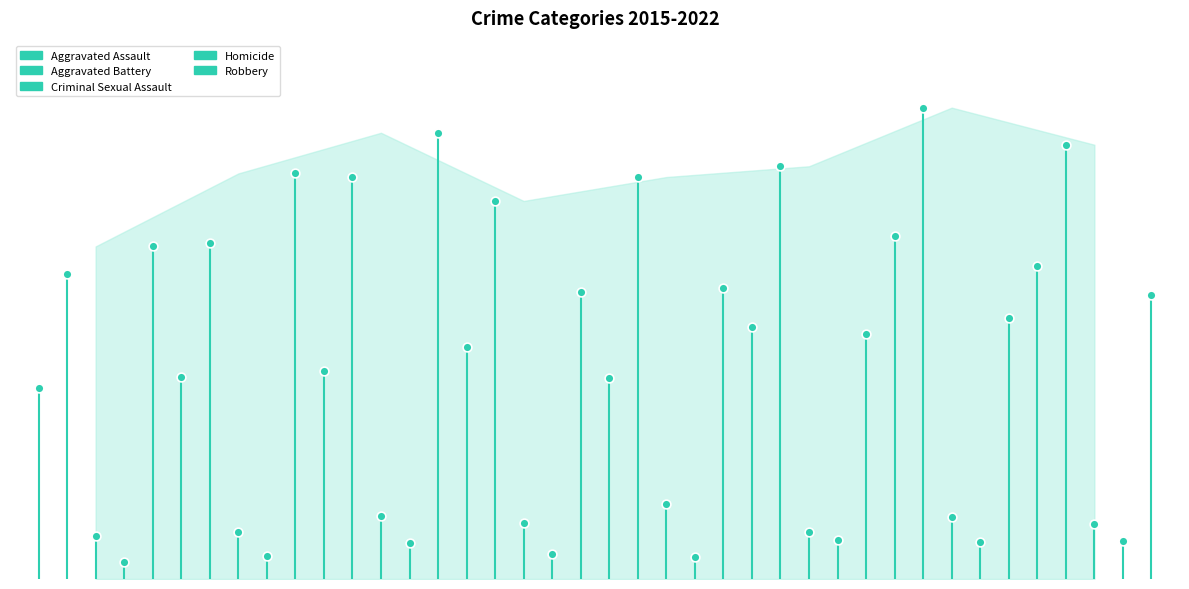

Which series reaches the minimum Y coordinate?

Homicide